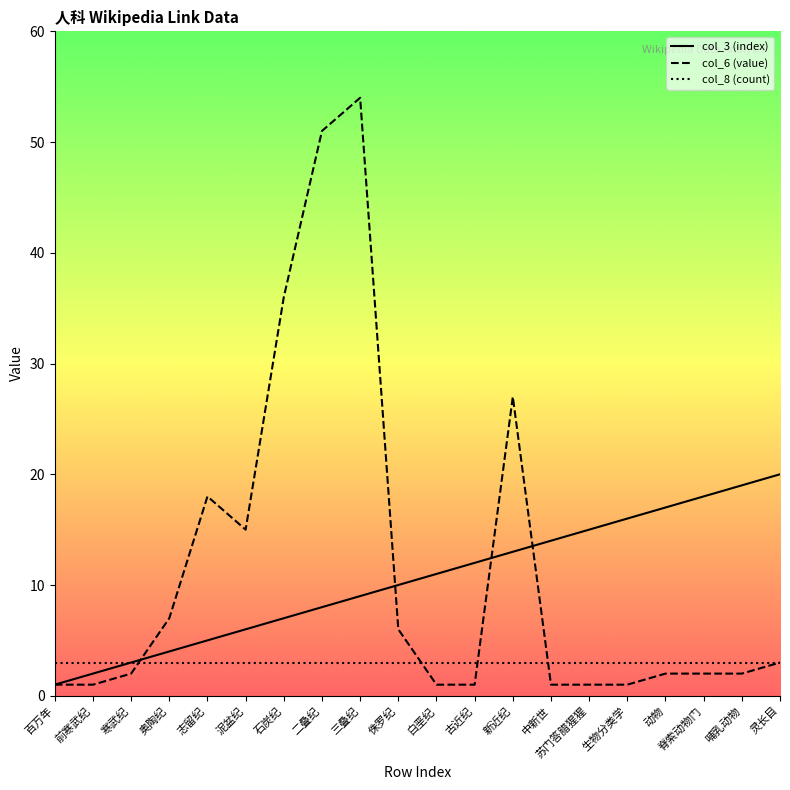

Between 前寒武纪 and 古近纪, which series saw the biggest shift?

col_3 (index)